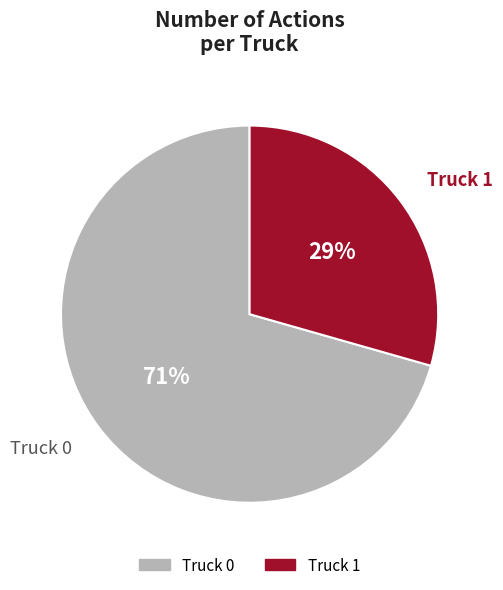

Is Truck 0 the majority of the pie?

Yes